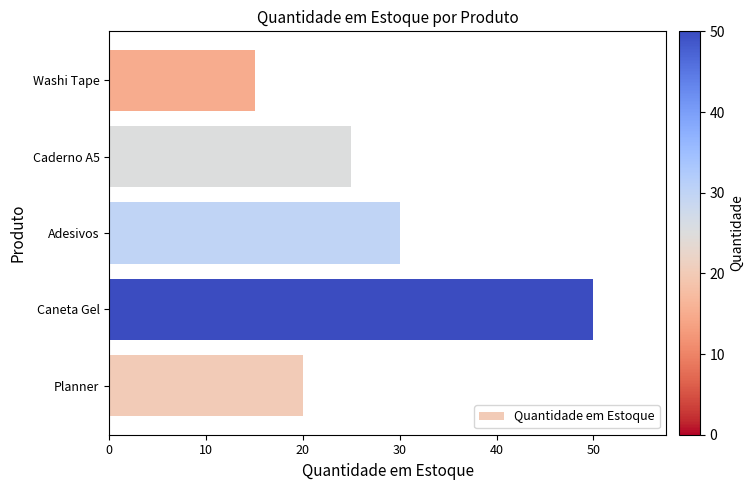

What is the difference between the maximum and minimum values?

35